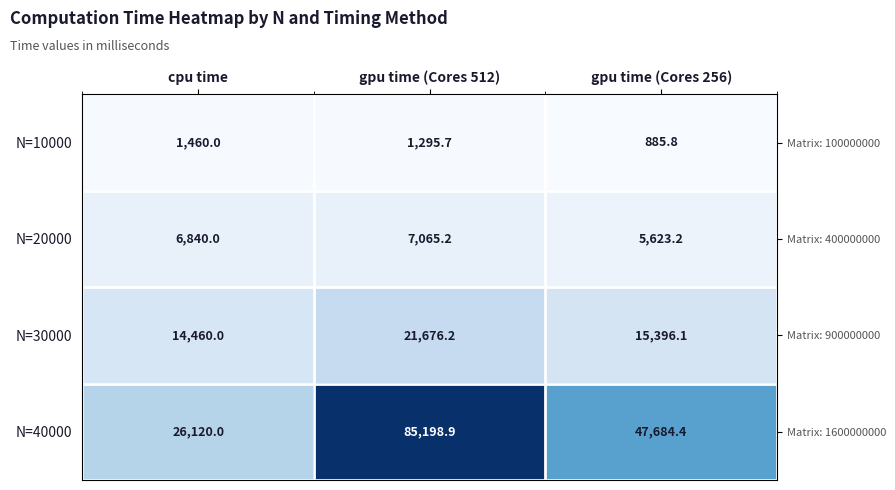

What is the difference between the highest and lowest values at gpu time (Cores 256)?

46798.6